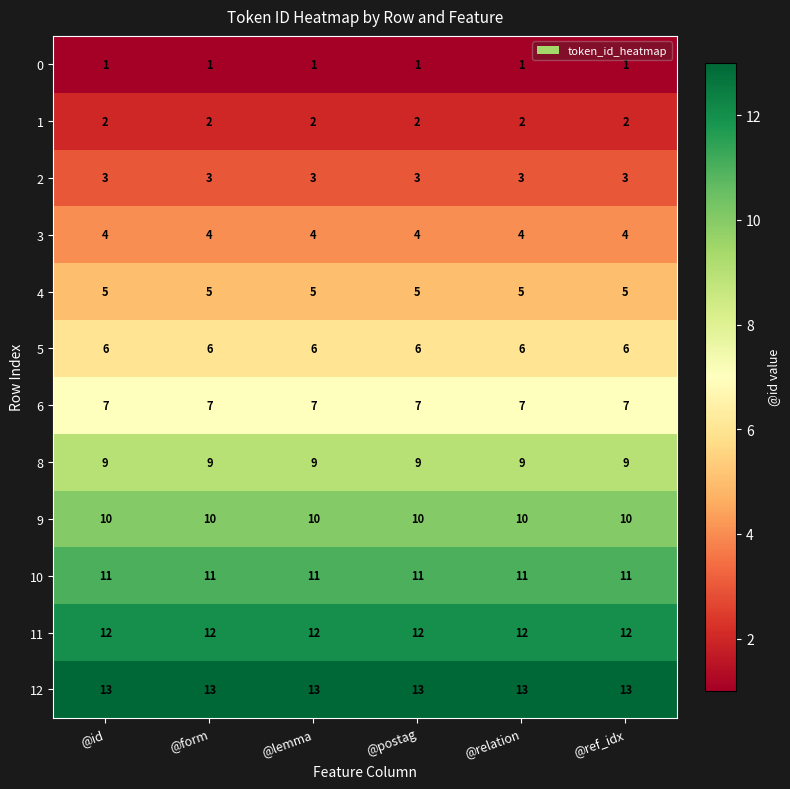

What is the greatest value displayed?

13